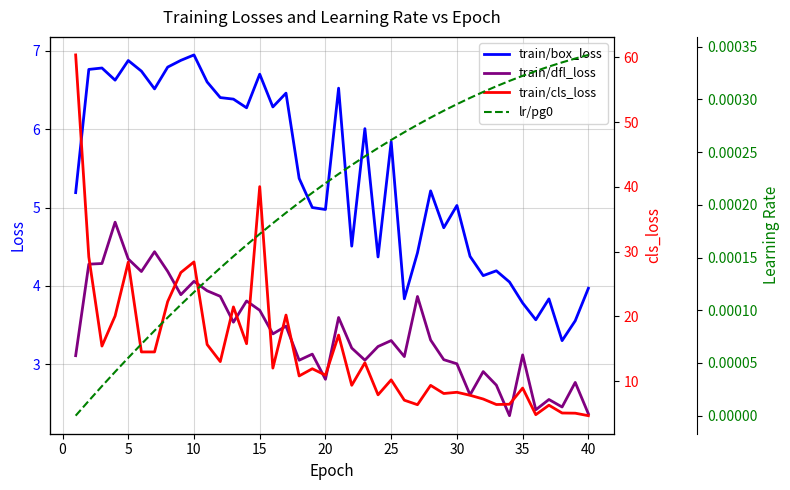

True or false: train/cls_loss has more than 0 points higher than both neighbors.

True